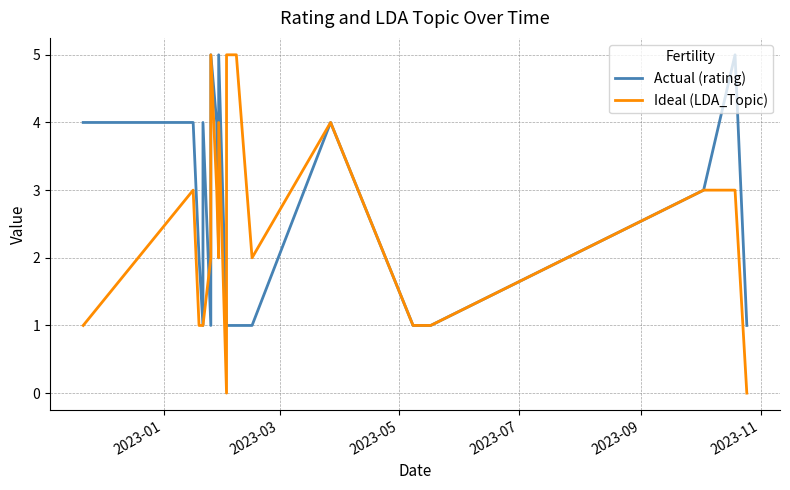

Which series has the largest total across all categories?

Actual (rating)